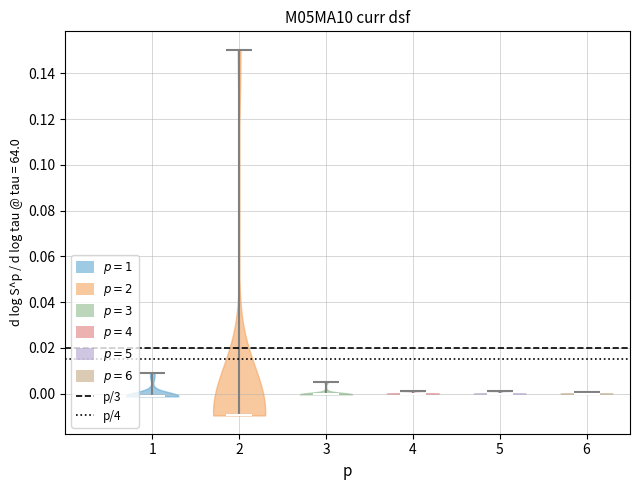

What is the highest point the violin at x = 2 reaches on the y-axis? The values are not printed on the chart, so give them approximately, as read against the axis.

0.150